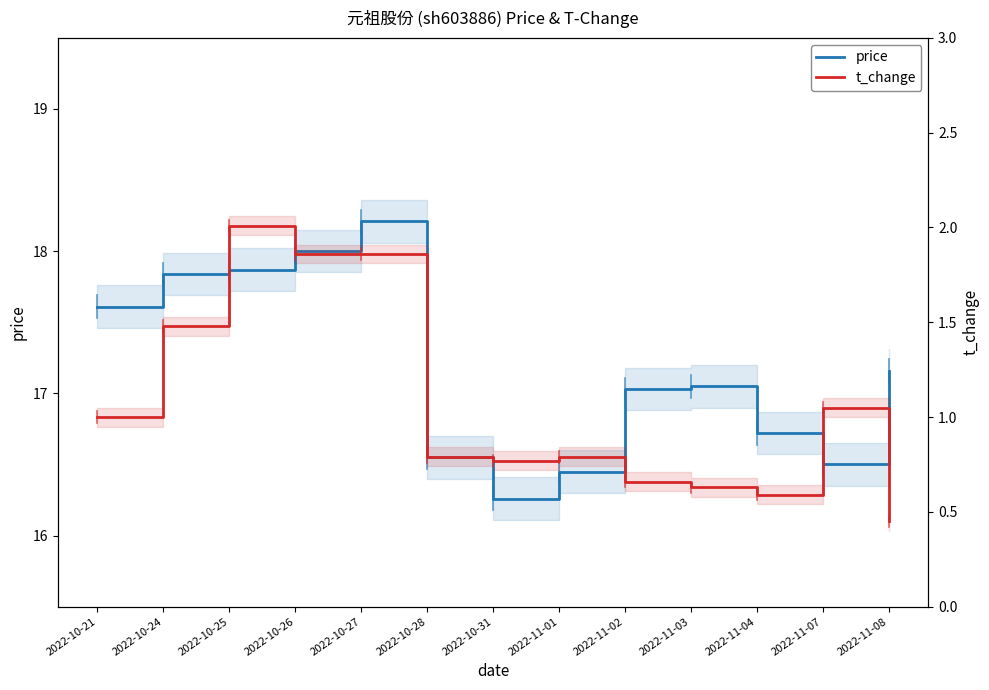

How many data points does each series have?

13